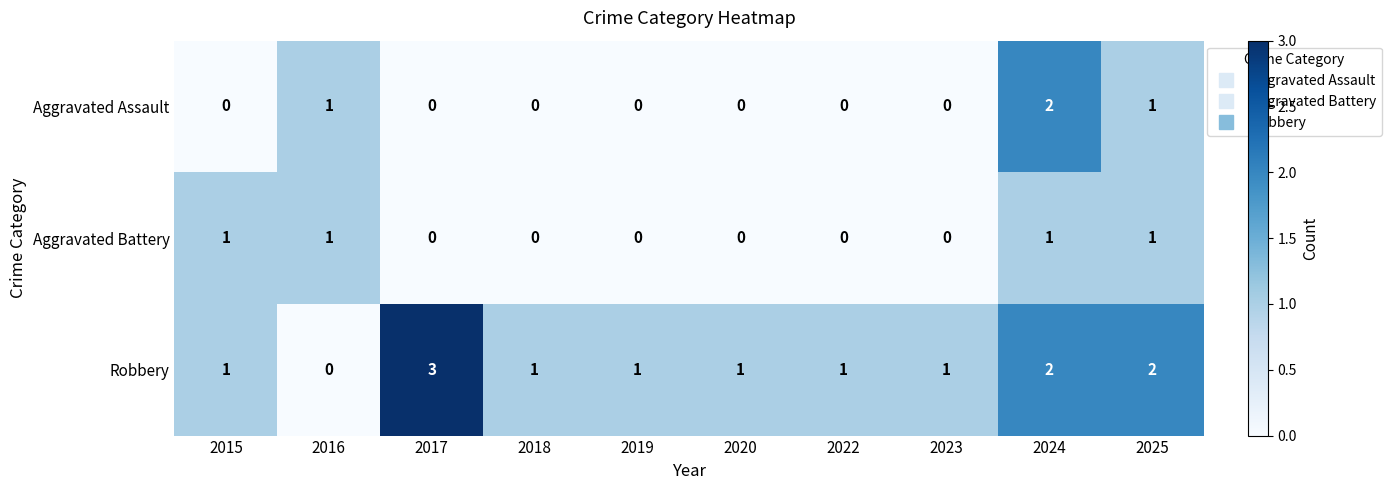

Is it true that Aggravated Assault equals 1 at 2018?

False